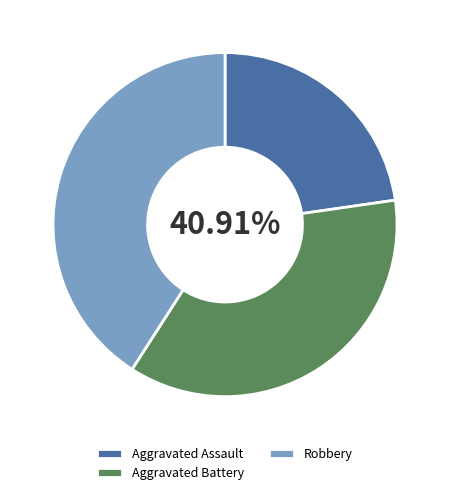

What percentage is the Aggravated Assault slice, to the nearest percent?

23%